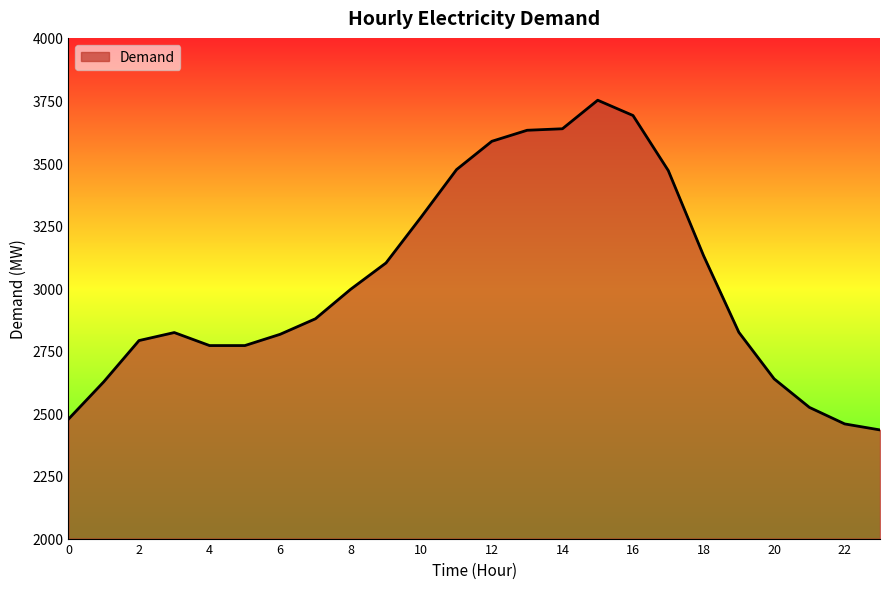

Does the chart display data point markers on the line(s)?

No